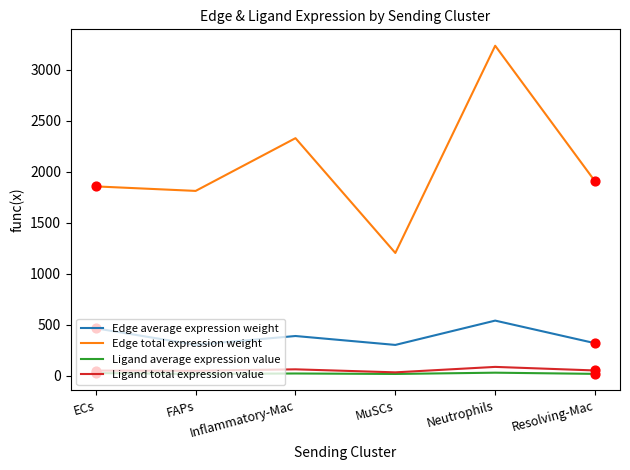

Which series has the widest spread of values?

Edge total expression weight